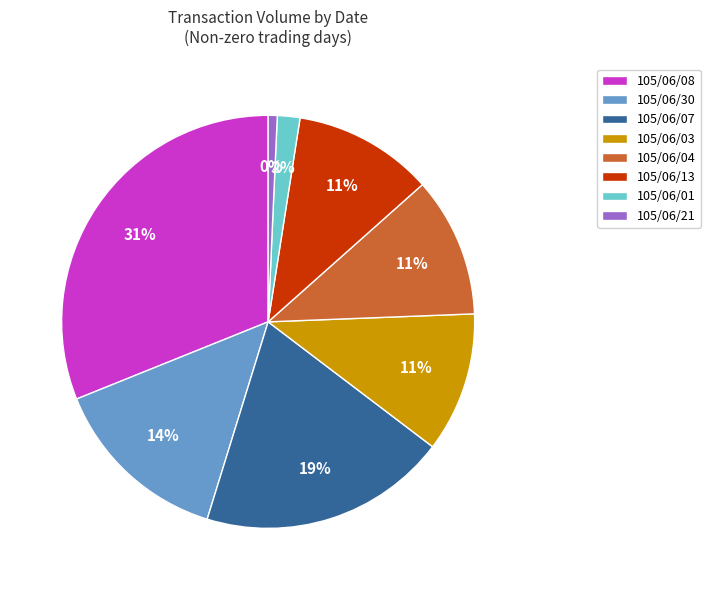

To the nearest percent, what is the difference between the 105/06/01 and 105/06/30 slice percentages?

12%